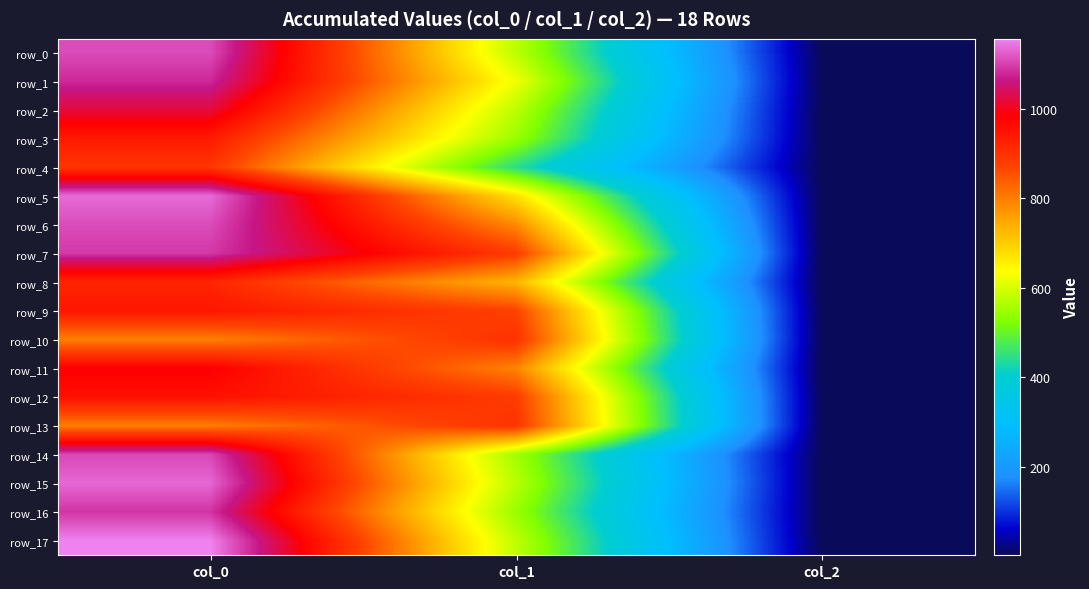

Which category has the highest value across all series?

col_0